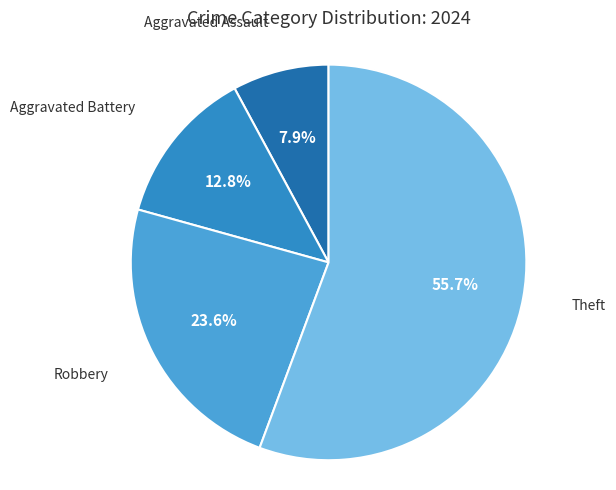

Which category accounts for the majority?

Theft